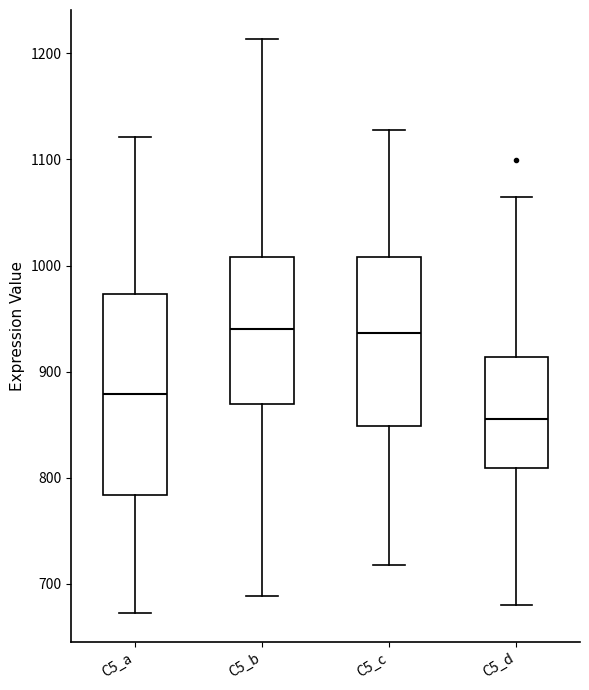

Reading left to right, transcribe this box plot: for each box, give where its median line is, the range the box spans, and where its two whiskers end, as read against the y-axis. The values are not printed on the chart, so give them approximately, as read against the axis.

C5_a: median 880, box 780 to 970, whiskers 670 to 1120
C5_b: median 940, box 870 to 1010, whiskers 690 to 1210
C5_c: median 940, box 850 to 1010, whiskers 720 to 1130
C5_d: median 860, box 810 to 910, whiskers 680 to 1060